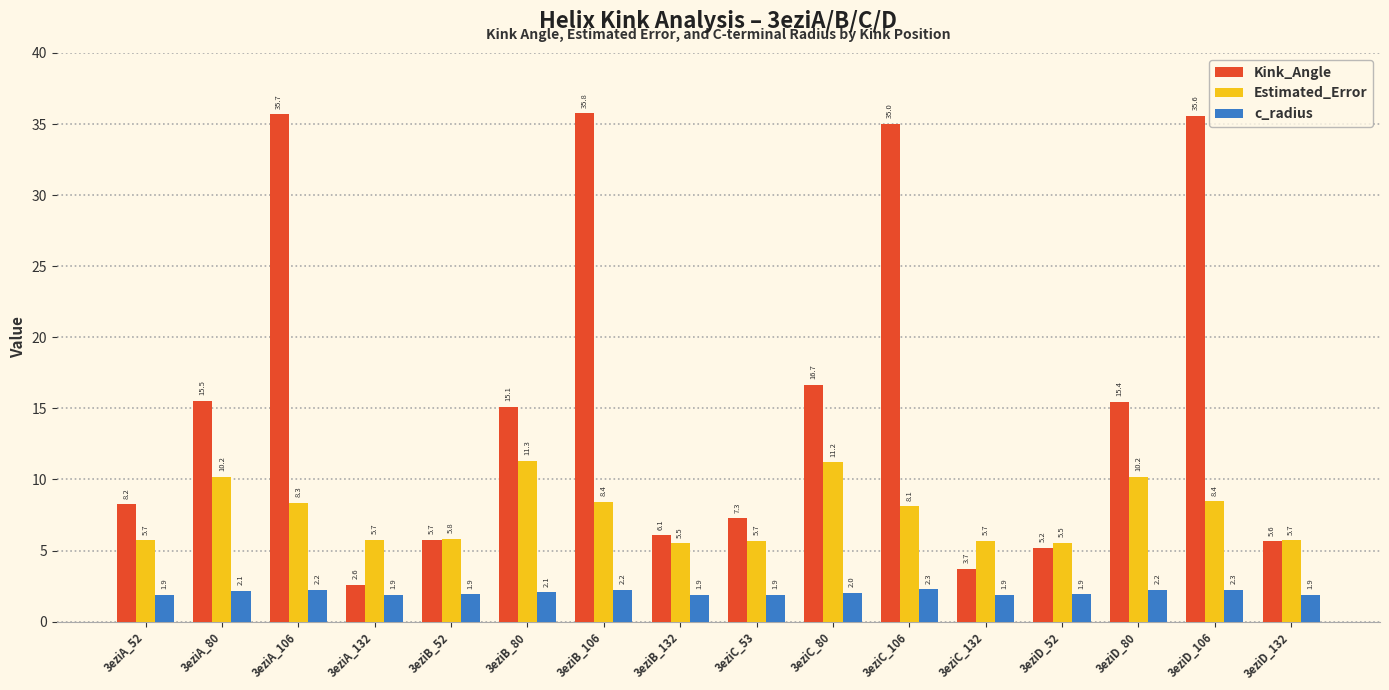

Rank the categories by Kink_Angle value from lowest to highest.

3eziA_132, 3eziC_132, 3eziD_52, 3eziD_132, 3eziB_52, 3eziB_132, 3eziC_53, 3eziA_52, 3eziB_80, 3eziD_80, 3eziA_80, 3eziC_80, 3eziC_106, 3eziD_106, 3eziA_106, 3eziB_106